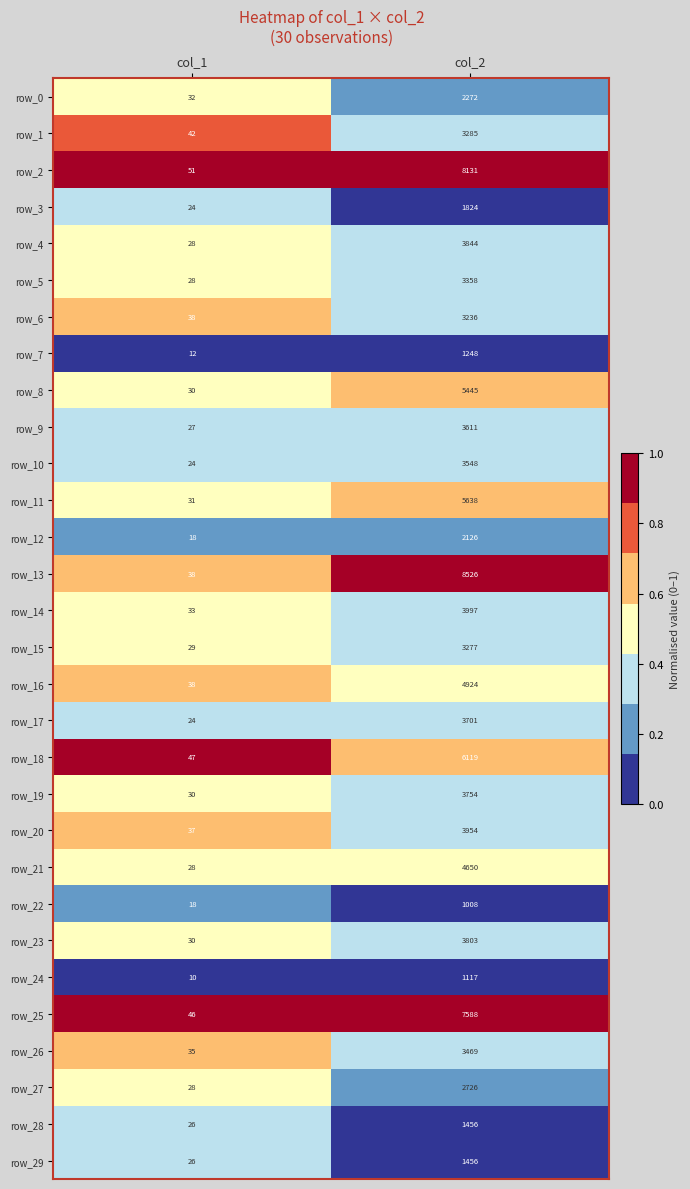

What is the sum of all row_16 values?

4962